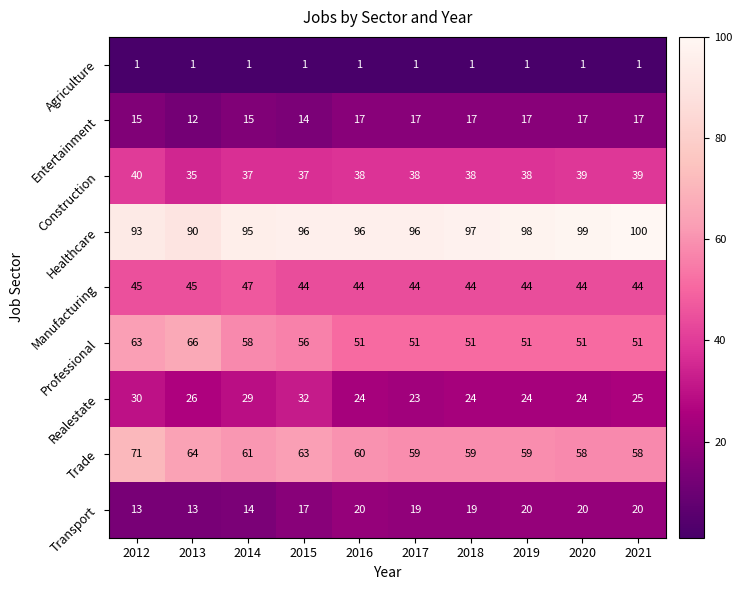

Which series has the largest range (max minus min)?

Professional